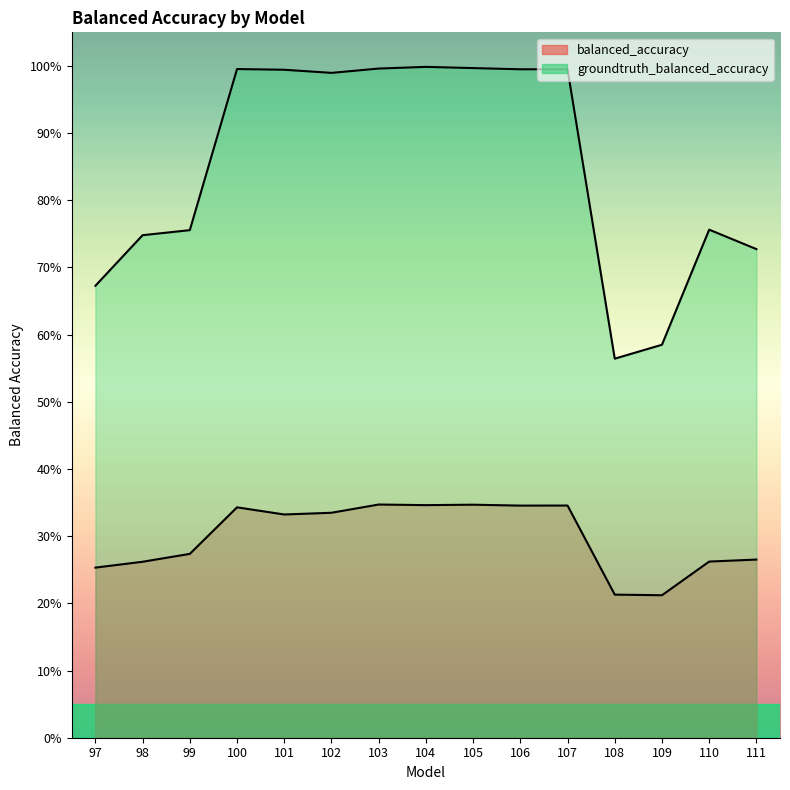

What is the difference between the balanced_accuracy line values at 99 and 106?

0.1